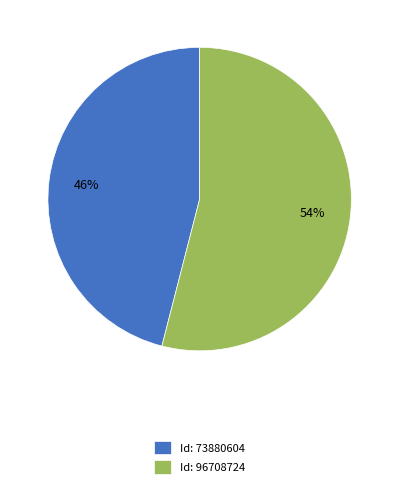

What percentage is the Id: 96708724 slice, to the nearest percent?

54%